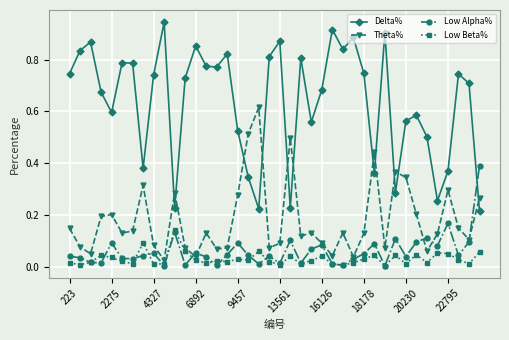

What are all the series names shown in the legend?

Delta%, Theta%, Low Alpha%, Low Beta%